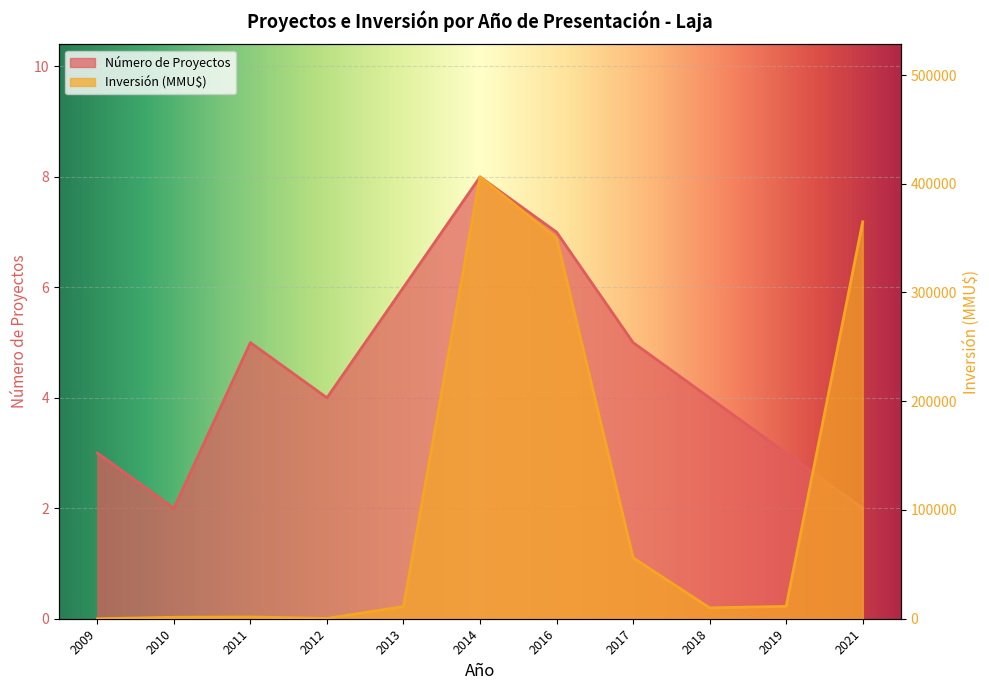

At which category does Número de Proyectos reach its first local valley?

2010